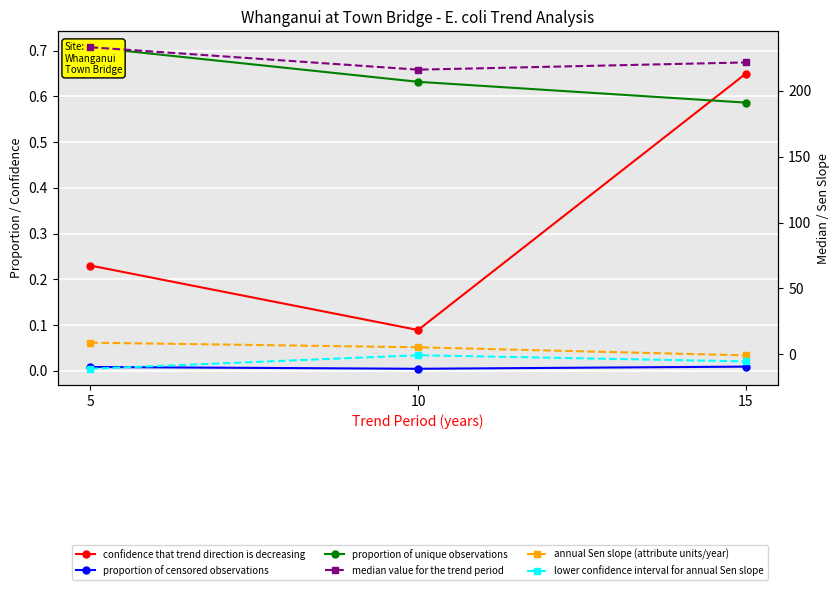

Reading left to right, extract all data points from this chart.

confidence that trend direction is decreasing: 5=0.2	10=0.1	15=0.6
proportion of censored observations: 5=0.0	10=0.0	15=0.0
proportion of unique observations: 5=0.7	10=0.6	15=0.6
median value for the trend period: 5=233.0	10=216.0	15=221.5
annual Sen slope (attribute units/year): 5=8.8	10=5.3	15=-0.8
lower confidence interval for annual Sen slope: 5=-11.0	10=-0.7	15=-5.4